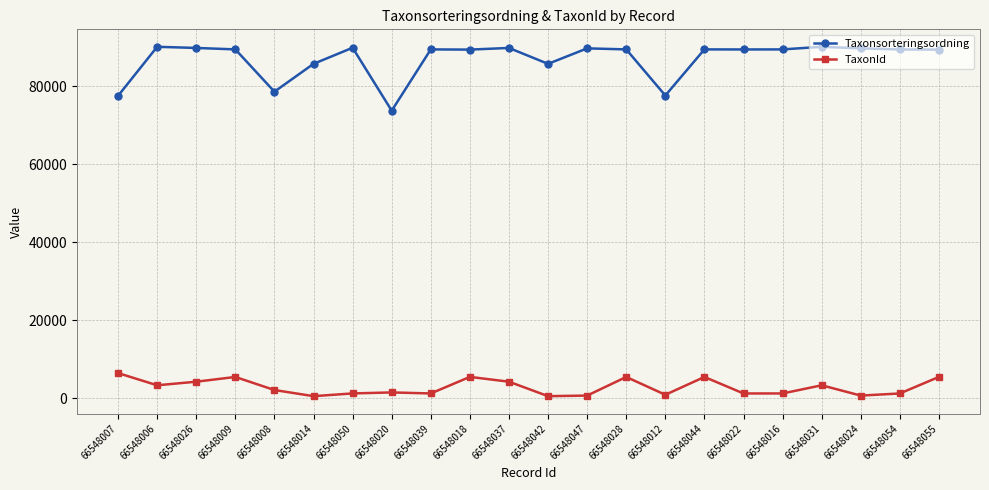

True or false: TaxonId has more than 2 points higher than both neighbors.

True